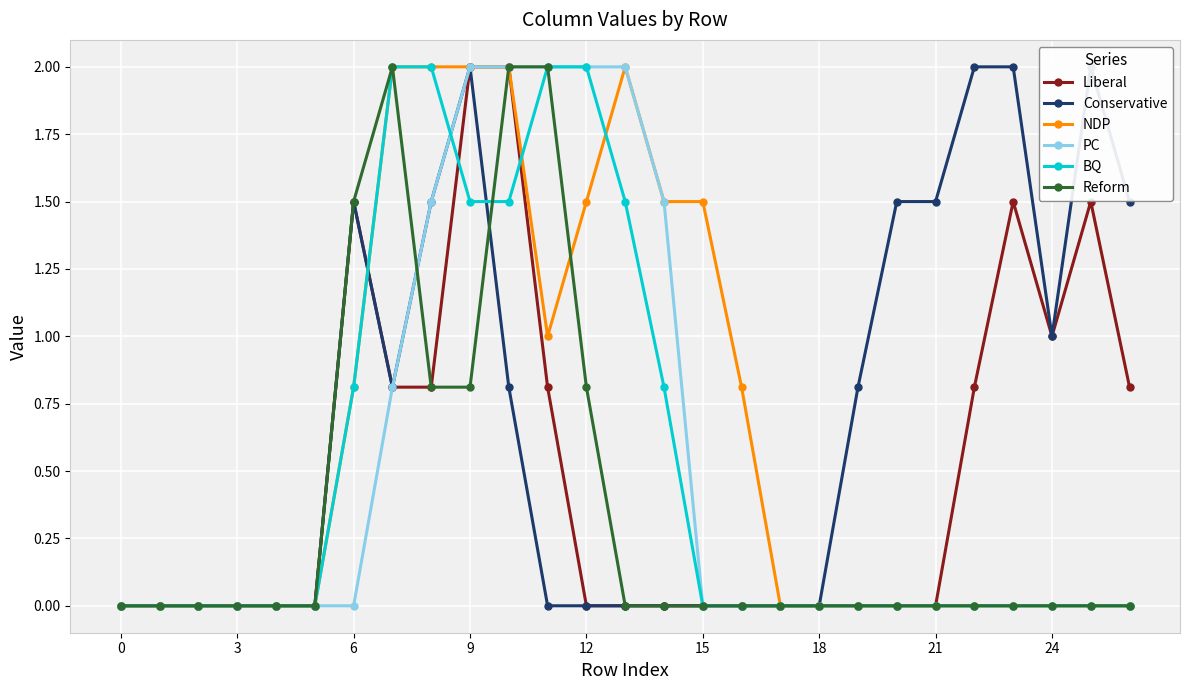

Which series has the largest total across all categories?

Conservative